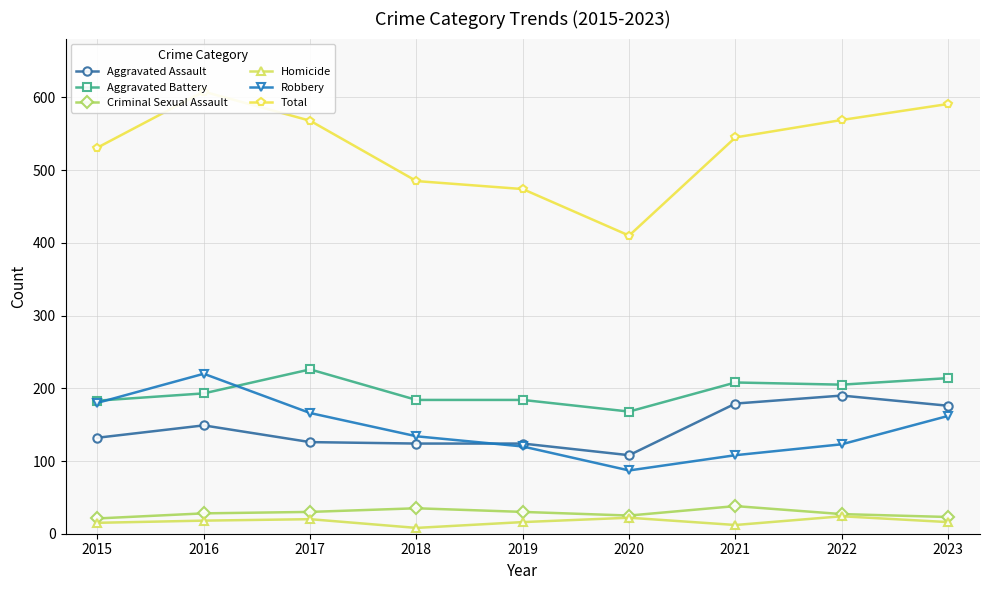

How many distinct data groups are displayed?

6